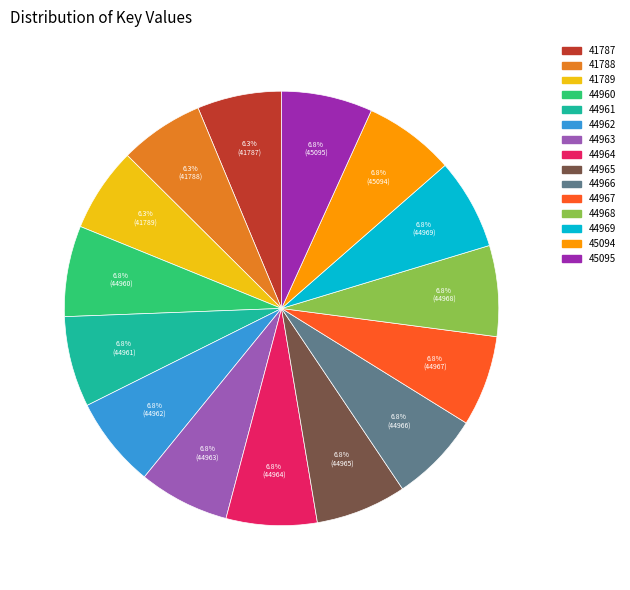

Is there a majority slice in this chart?

No